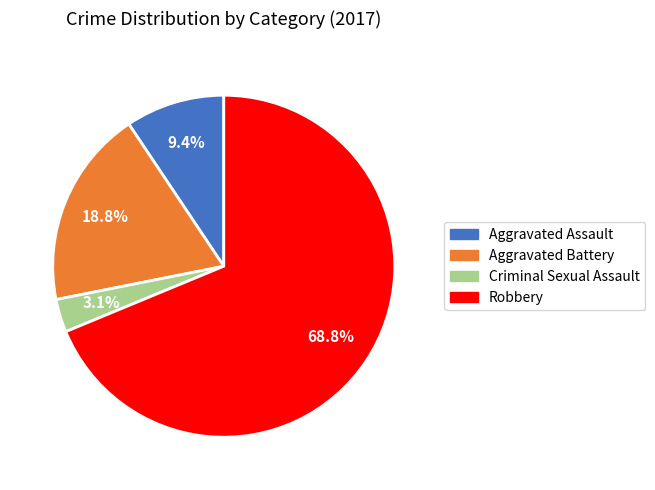

To the nearest percent, what is the combined percentage of Robbery and Aggravated Assault?

78%